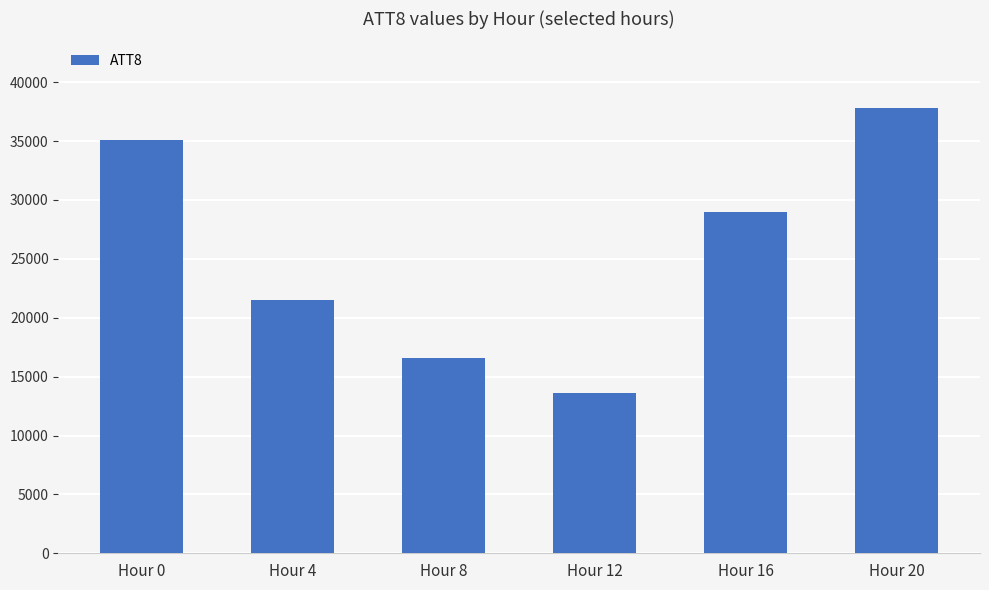

What is the average value?

25600